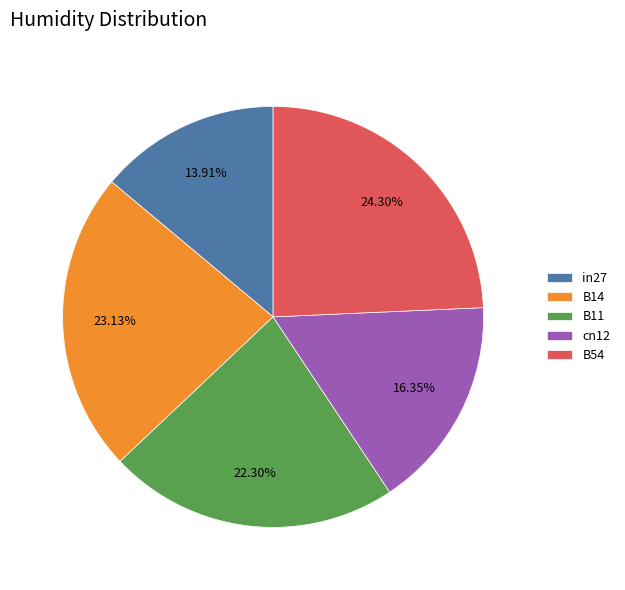

How many slices are in this pie chart?

5